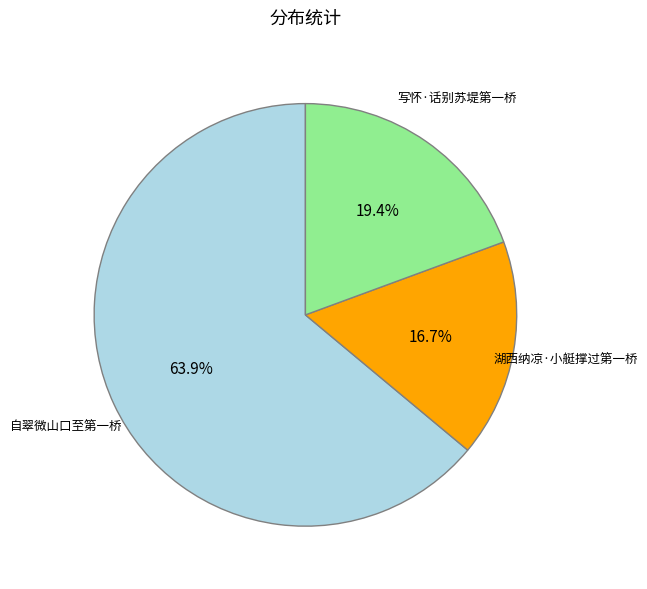

To the nearest percent, what is the difference between the 湖西纳凉·小艇撑过第一桥 and 写怀·话别苏堤第一桥 slice percentages?

3%